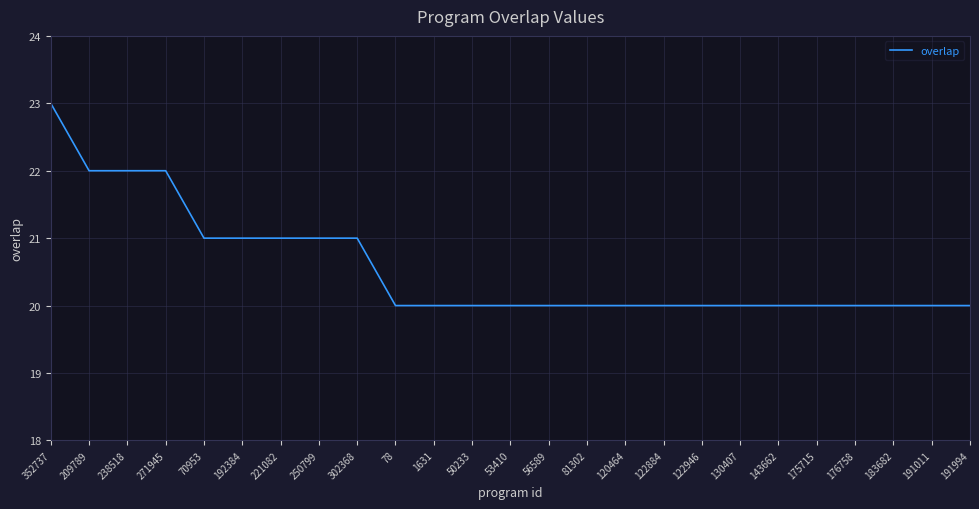

What position from the left is 81302?

15